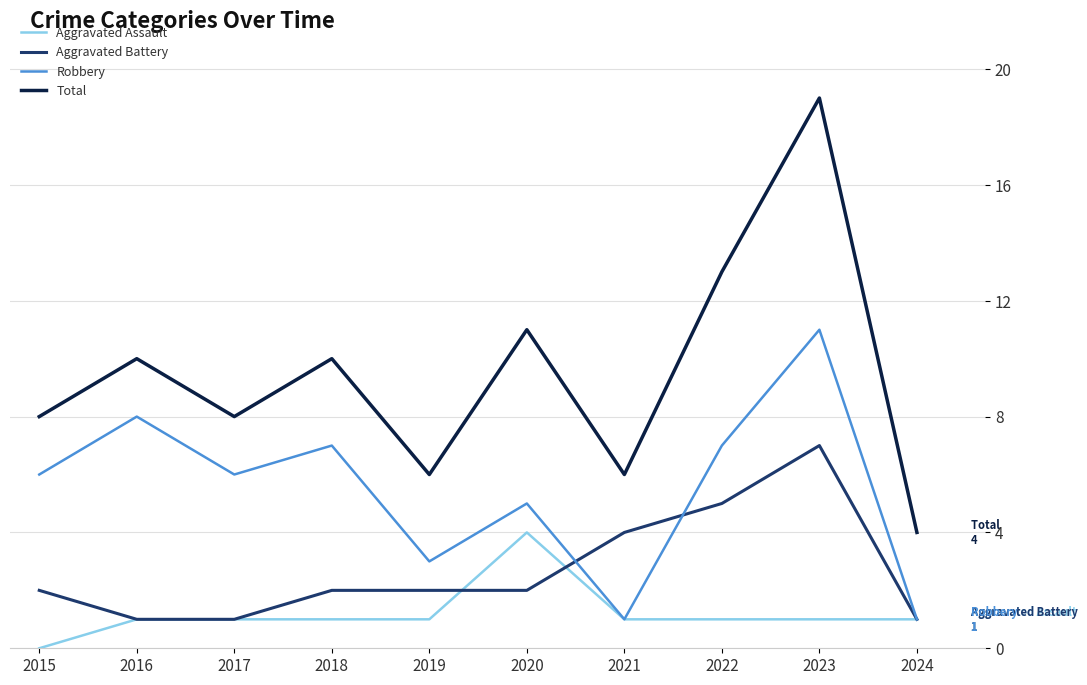

True or false: Total and Robbery intersect in this chart.

False